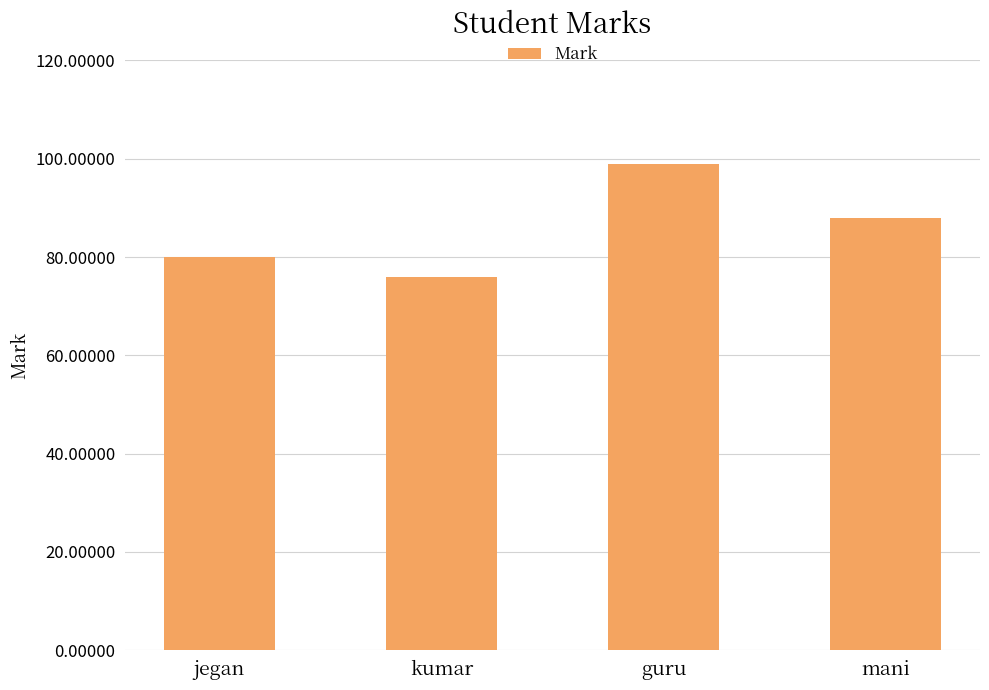

Rank the categories by value from highest to lowest.

guru, mani, jegan, kumar